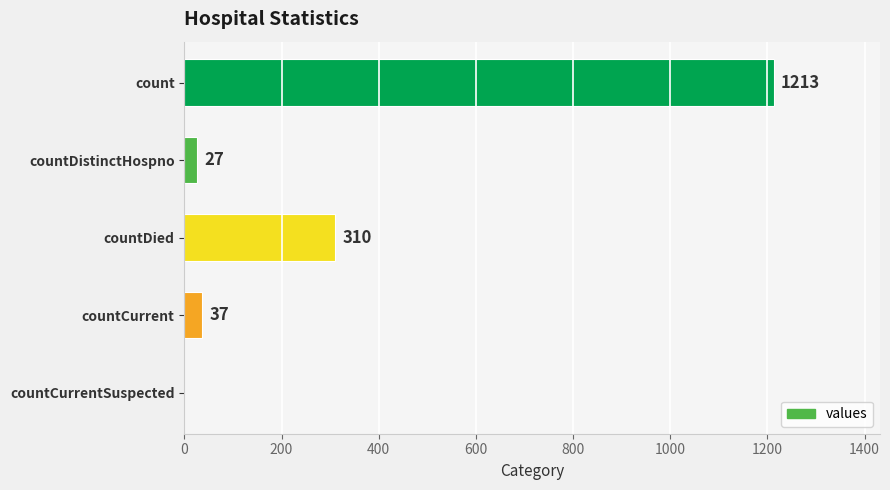

Is it true that the value at countCurrentSuspected is 0?

True